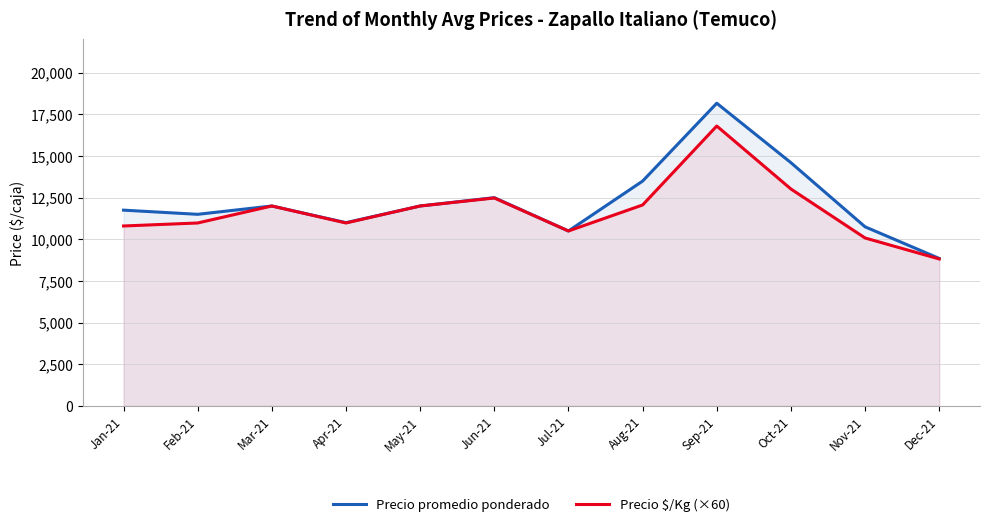

What is the spread (max minus min) of values at Jun-21?

20